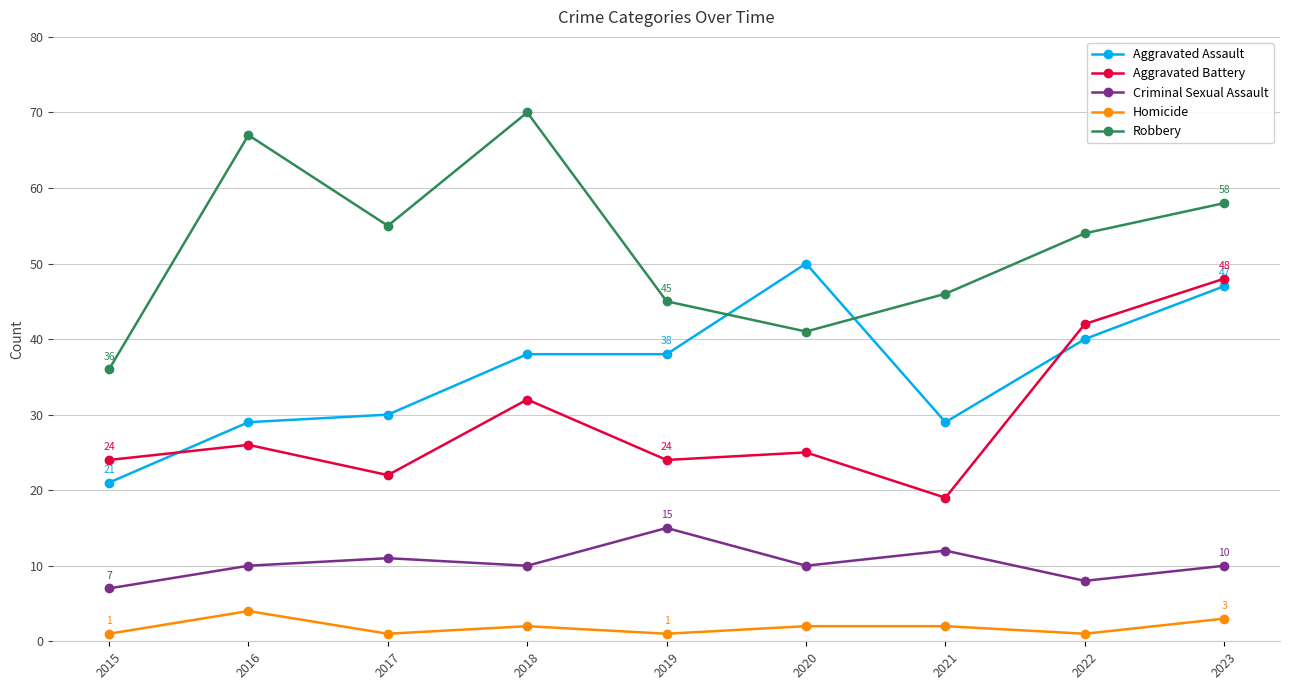

Is it true that Robbery equals 23 at 2017?

False